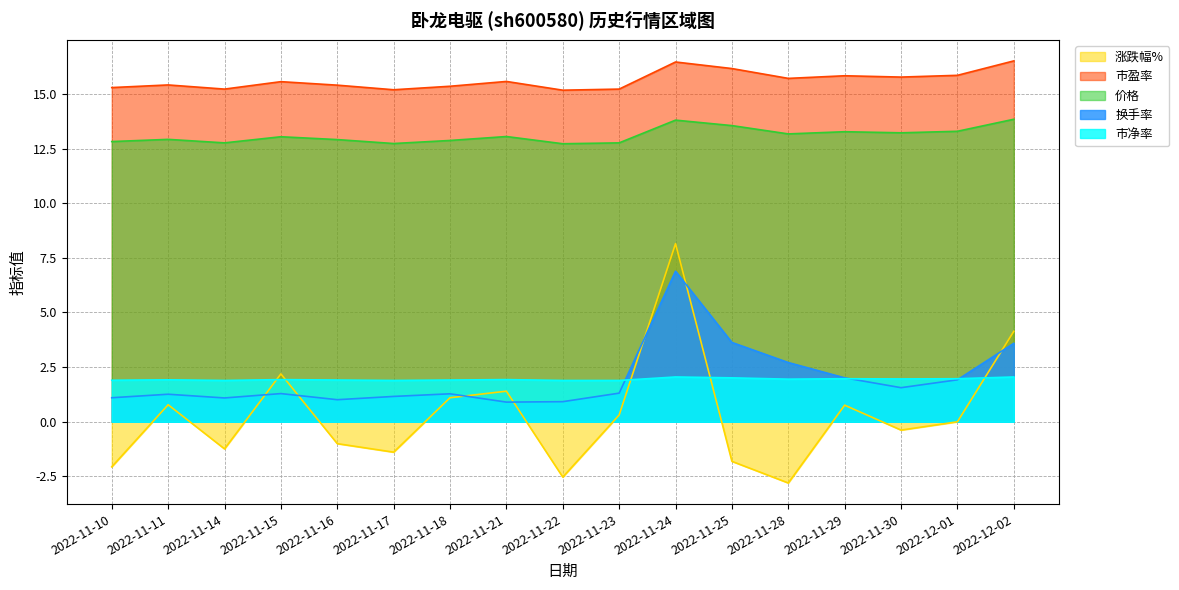

Which series has the largest range (max minus min)?

涨跌幅%